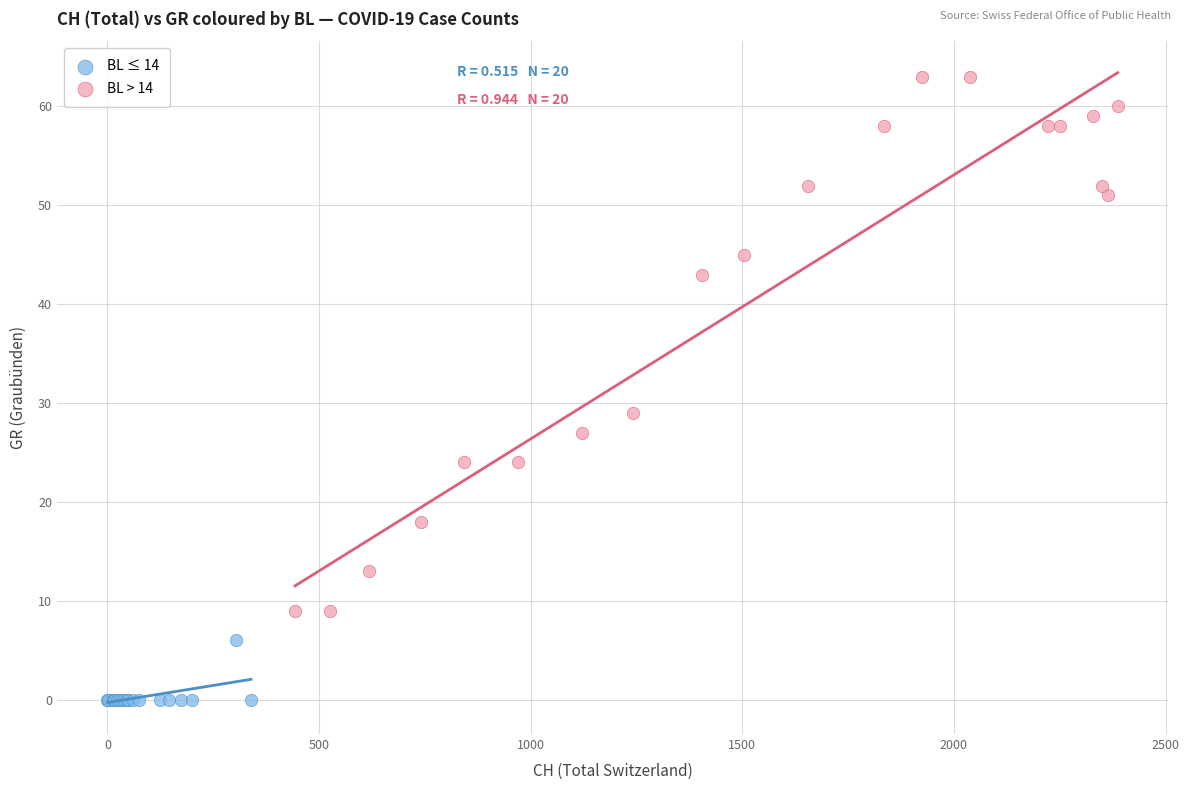

Which series reaches the minimum Y coordinate?

BL ≤ 14